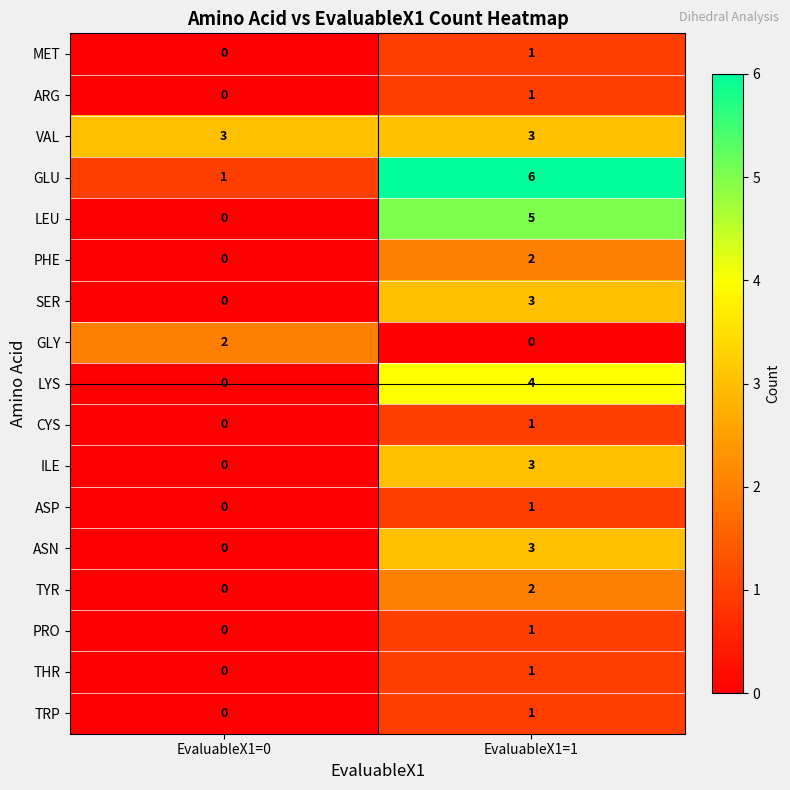

List the labels in order of LEU value, smallest first.

EvaluableX1=0, EvaluableX1=1